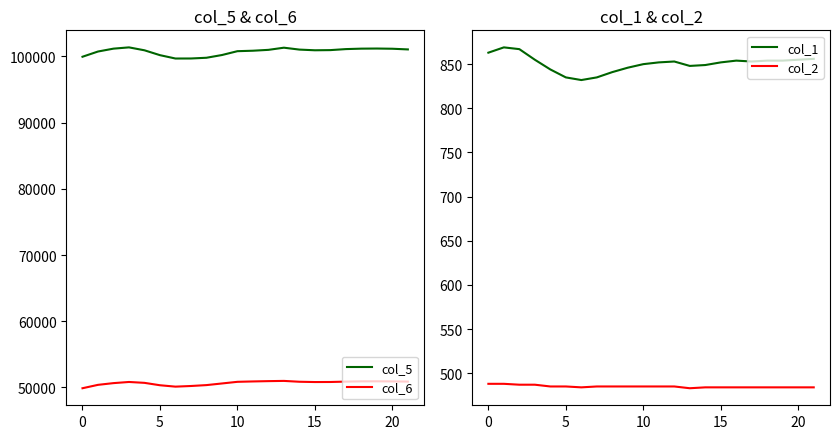

True or false: col_2 has more than 2 interior local peaks.

False